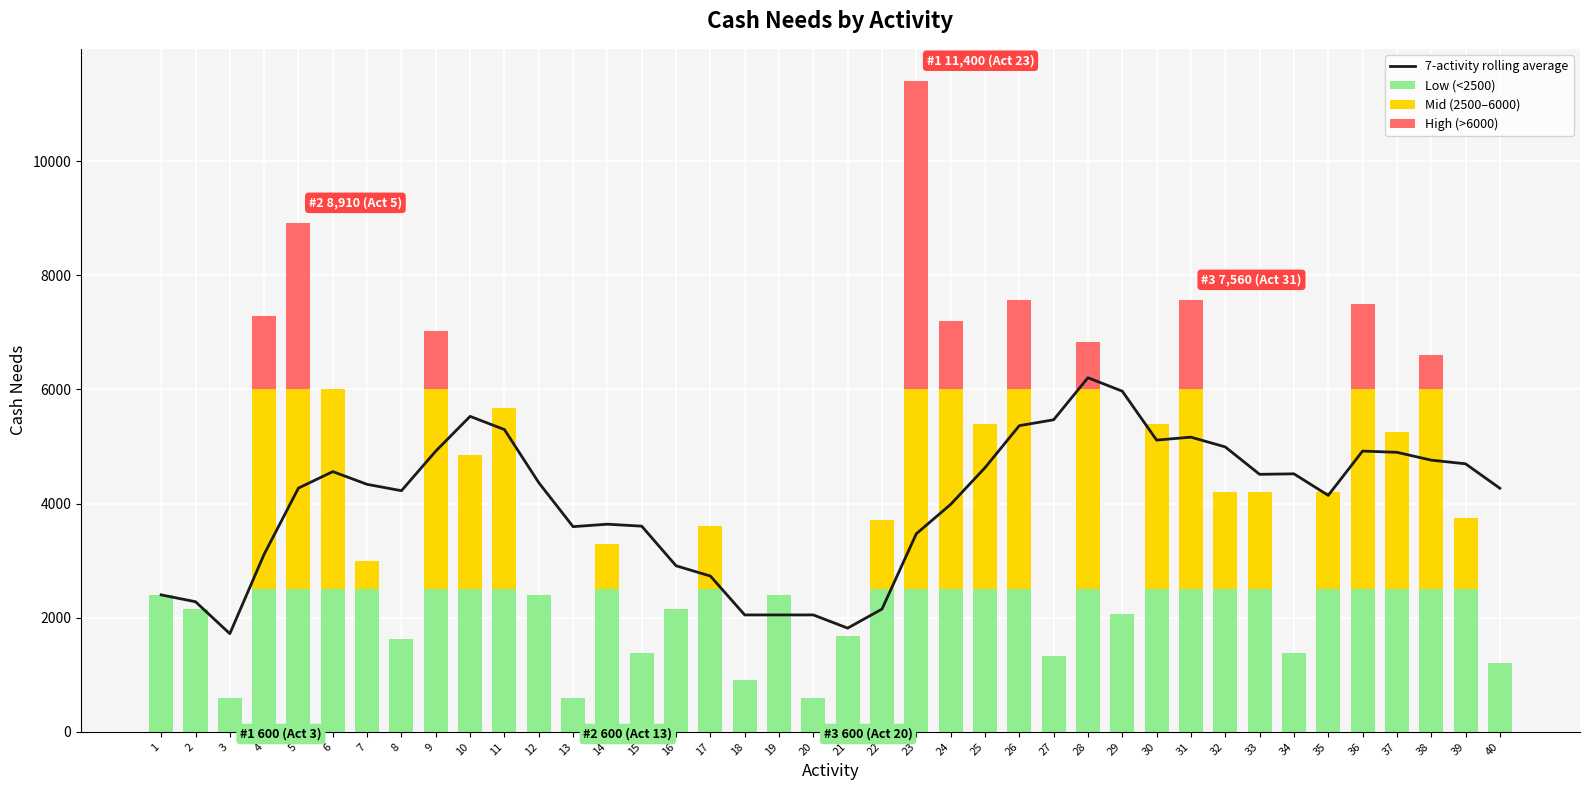

The Low (<2500) series shows 1015.7 at 12. True or false?

False